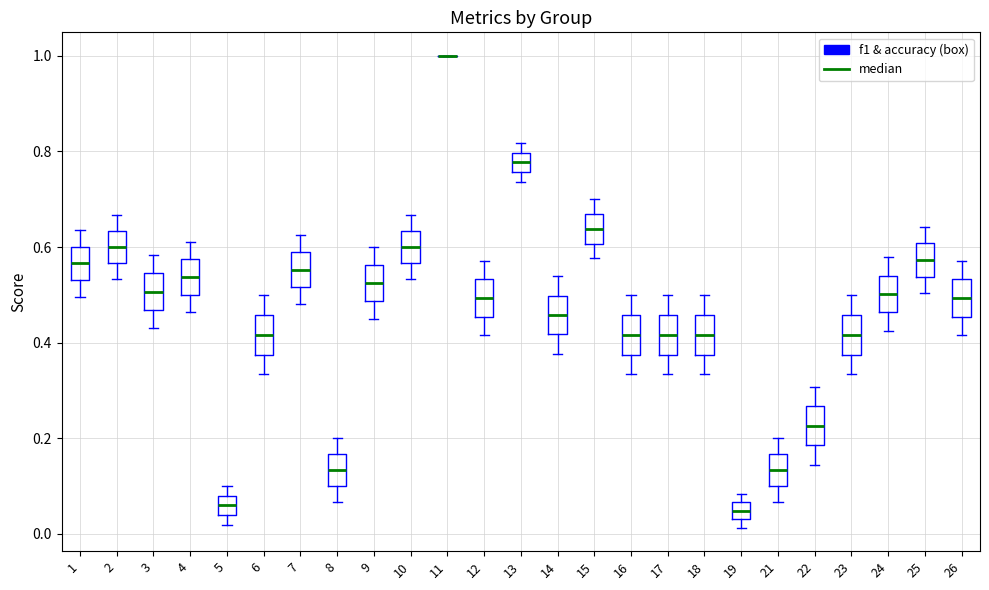

Reading left to right, read every box against the y-axis: the position of its median line, the range the box covers, and the ends of its whiskers. The values are not printed on the chart, so give them approximately, as read against the axis.

1: median 0.56, box 0.54 to 0.60, whiskers 0.50 to 0.64
2: median 0.60, box 0.56 to 0.64, whiskers 0.54 to 0.66
3: median 0.50, box 0.46 to 0.54, whiskers 0.42 to 0.58
4: median 0.54, box 0.50 to 0.58, whiskers 0.46 to 0.62
5: median 0.06, box 0.04 to 0.08, whiskers 0.02 to 0.10
6: median 0.42, box 0.38 to 0.46, whiskers 0.34 to 0.50
7: median 0.56, box 0.52 to 0.58, whiskers 0.48 to 0.62
8: median 0.14, box 0.10 to 0.16, whiskers 0.06 to 0.20
9: median 0.52, box 0.48 to 0.56, whiskers 0.46 to 0.60
10: median 0.60, box 0.56 to 0.64, whiskers 0.54 to 0.66
11: box collapsed to a line at 1.00, whiskers 1.00 to 1.00
12: median 0.50, box 0.46 to 0.54, whiskers 0.42 to 0.58
13: median 0.78, box 0.76 to 0.80, whiskers 0.74 to 0.82
14: median 0.46, box 0.42 to 0.50, whiskers 0.38 to 0.54
15: median 0.64, box 0.60 to 0.66, whiskers 0.58 to 0.70
16: median 0.42, box 0.38 to 0.46, whiskers 0.34 to 0.50
17: median 0.42, box 0.38 to 0.46, whiskers 0.34 to 0.50
18: median 0.42, box 0.38 to 0.46, whiskers 0.34 to 0.50
19: median 0.04 (inside the box), box 0.04 to 0.06, whiskers 0.02 to 0.08
21: median 0.14, box 0.10 to 0.16, whiskers 0.06 to 0.20
22: median 0.22, box 0.18 to 0.26, whiskers 0.14 to 0.30
23: median 0.42, box 0.38 to 0.46, whiskers 0.34 to 0.50
24: median 0.50, box 0.46 to 0.54, whiskers 0.42 to 0.58
25: median 0.58, box 0.54 to 0.60, whiskers 0.50 to 0.64
26: median 0.50, box 0.46 to 0.54, whiskers 0.42 to 0.58